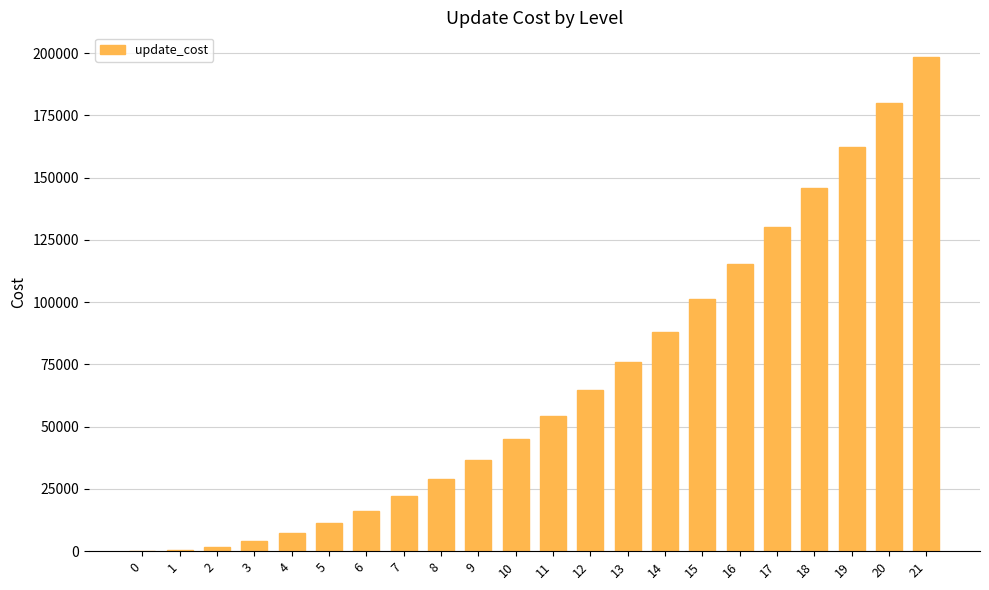

What is the sum of all values?

1489950